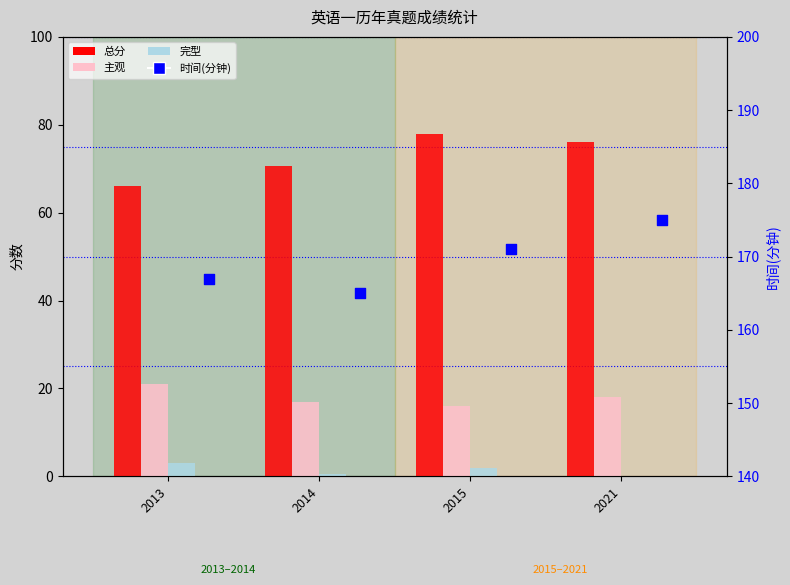

Which series reaches the maximum Y coordinate?

时间(分钟)